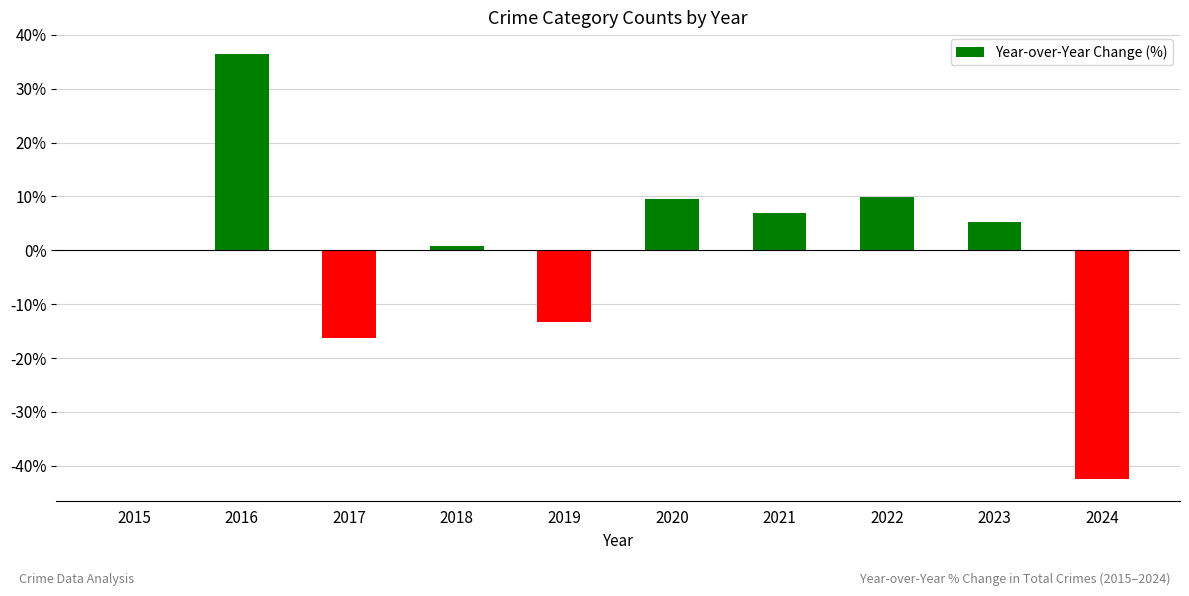

Does the chart contain stacked bars?

No